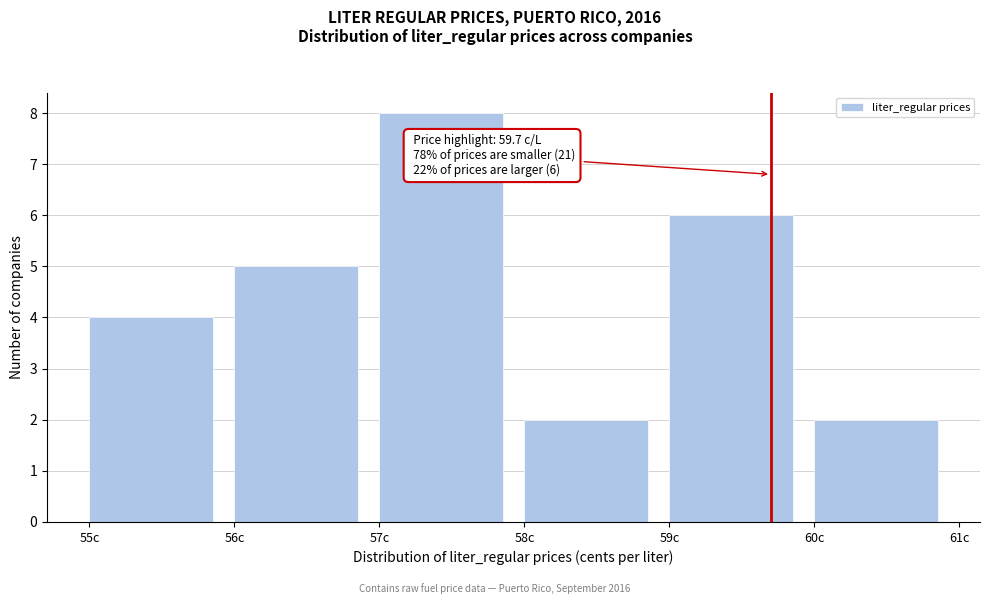

Over which range of the x-axis is the bar tallest?

57 to 58